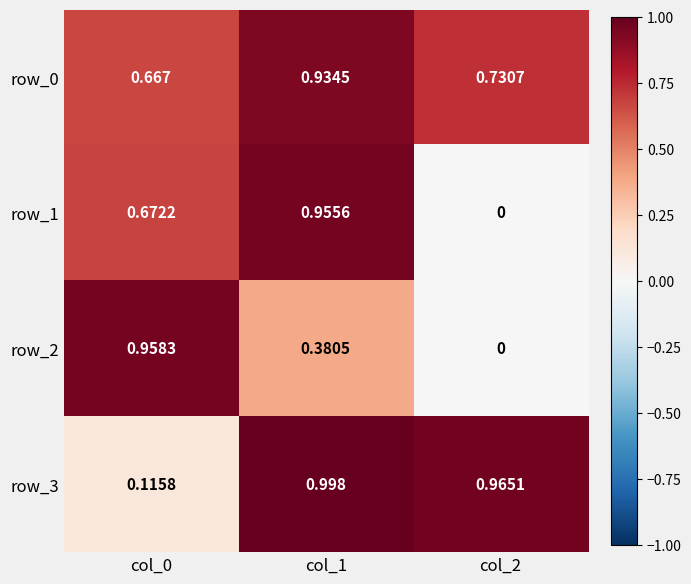

Between col_2 and col_0, which is larger?

col_2